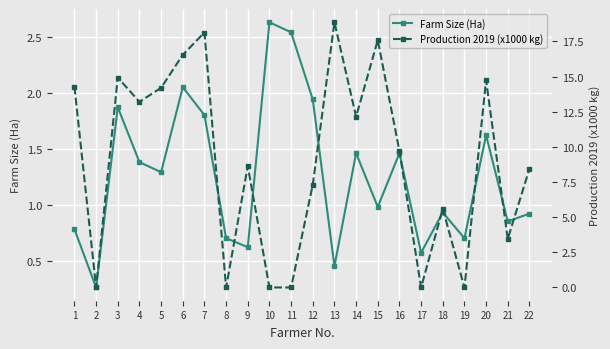

What is the difference between the highest and lowest values at 14?

10.7